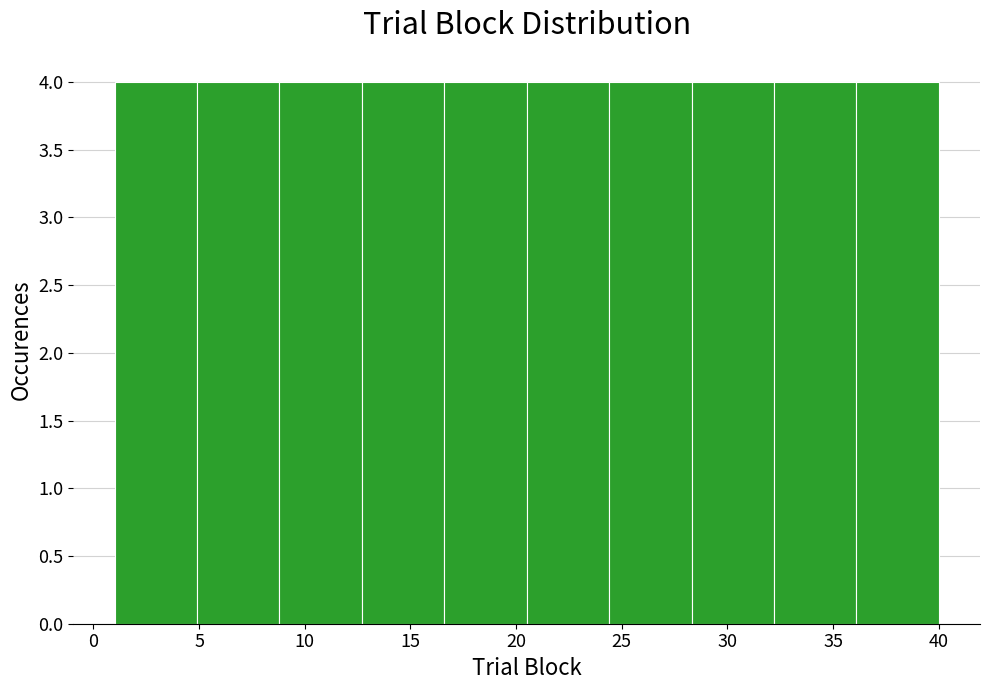

What is the height of the bar covering 12.7 to 16.6 on the x-axis? Neither the bar edges nor the heights are printed on the chart, so give them approximately, as read against the axes.

4